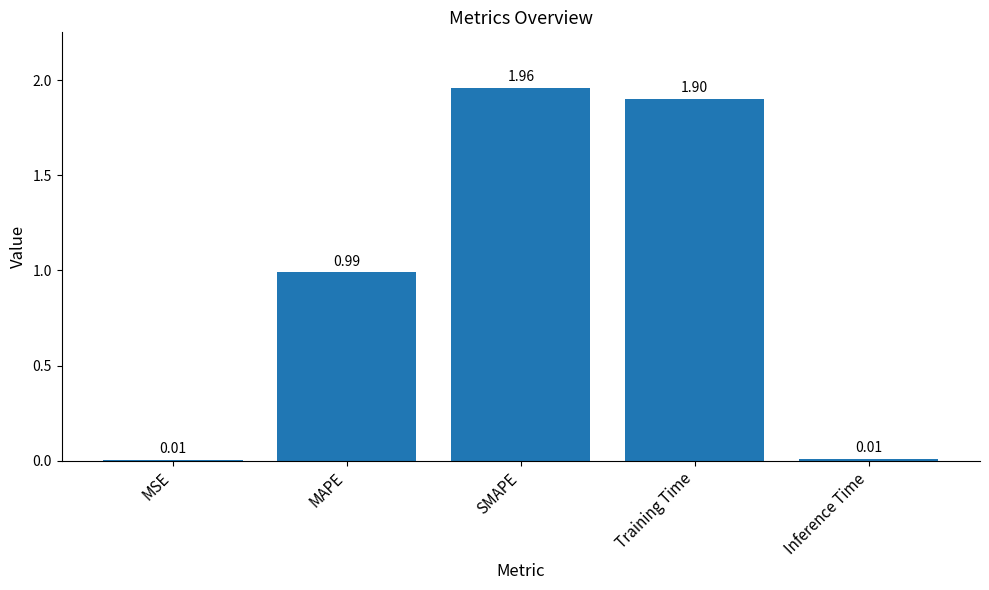

What is the sum of all values?

4.9